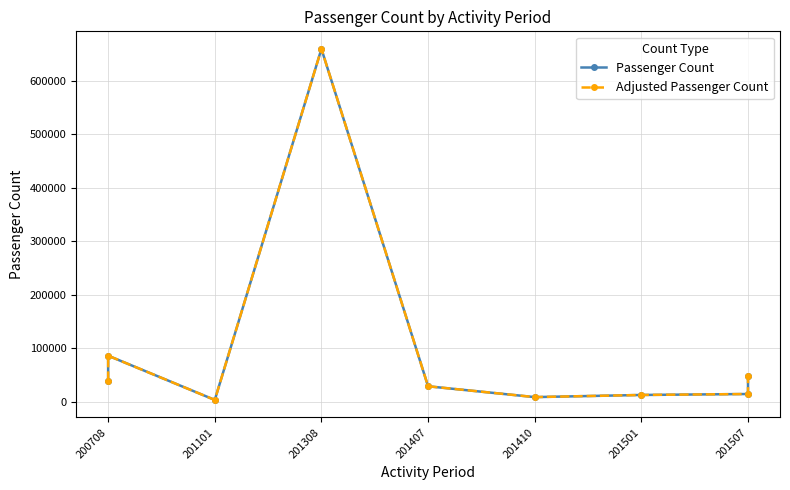

What is the difference between the second highest and second lowest values in the Passenger Count series?

77428